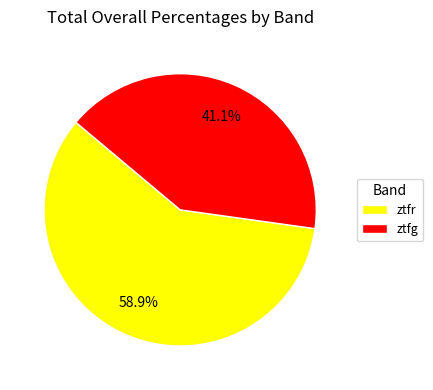

What portion of the pie excludes ztfr?

41.1%